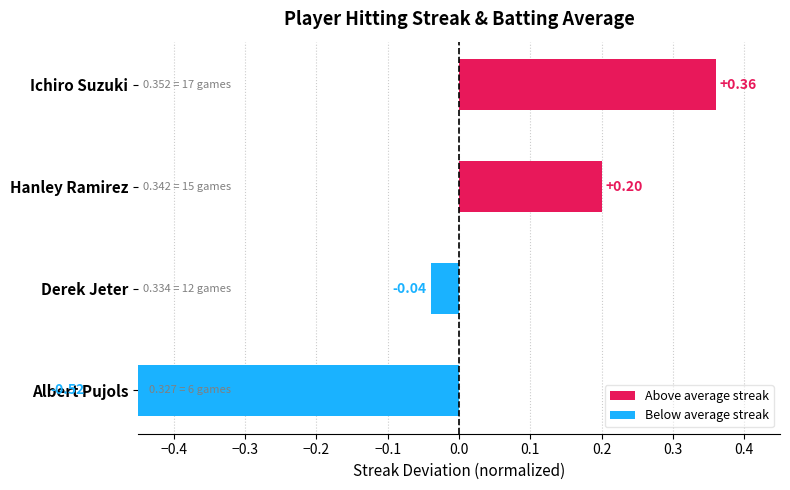

The value at Derek Jeter is -0.0. True or false?

True